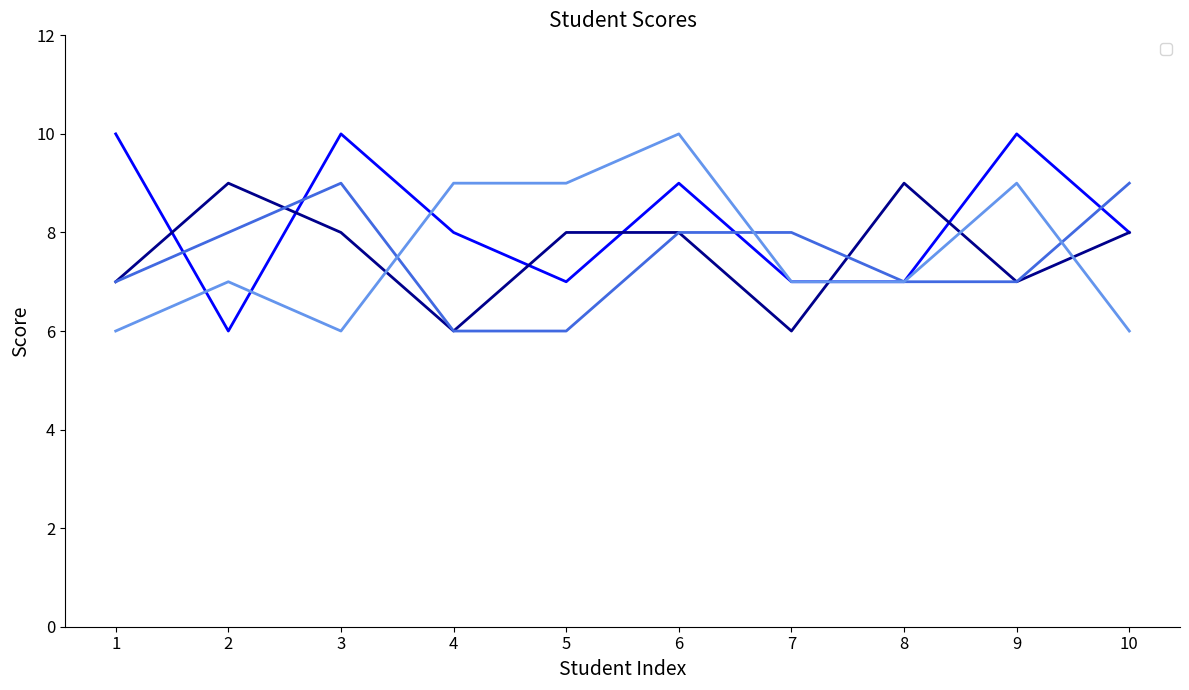

At how many categories does at least one series exceed 7?

10